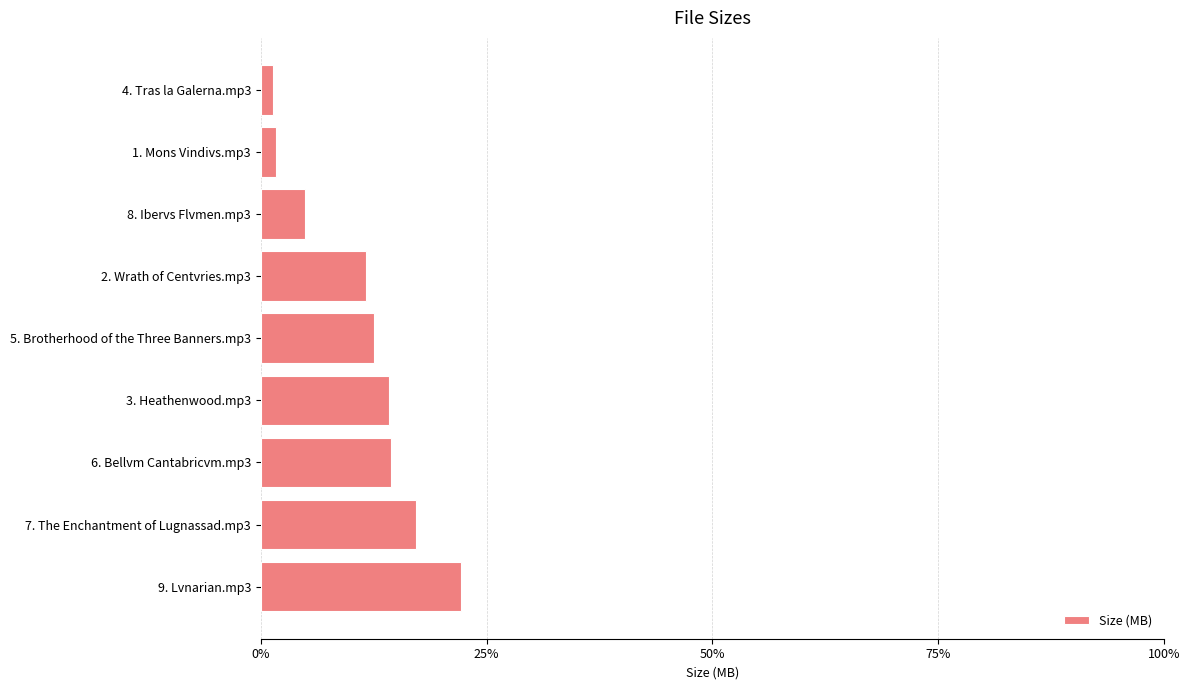

What is the difference between the maximum and second lowest values?

20.5